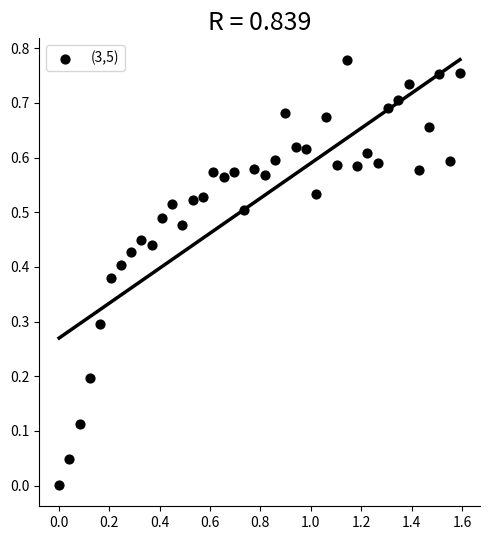

What is the range of X values (max minus min)?

1.6